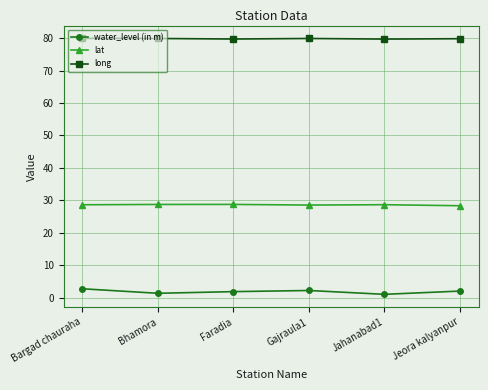

What is the average value of the water_level (in m) series?

1.8